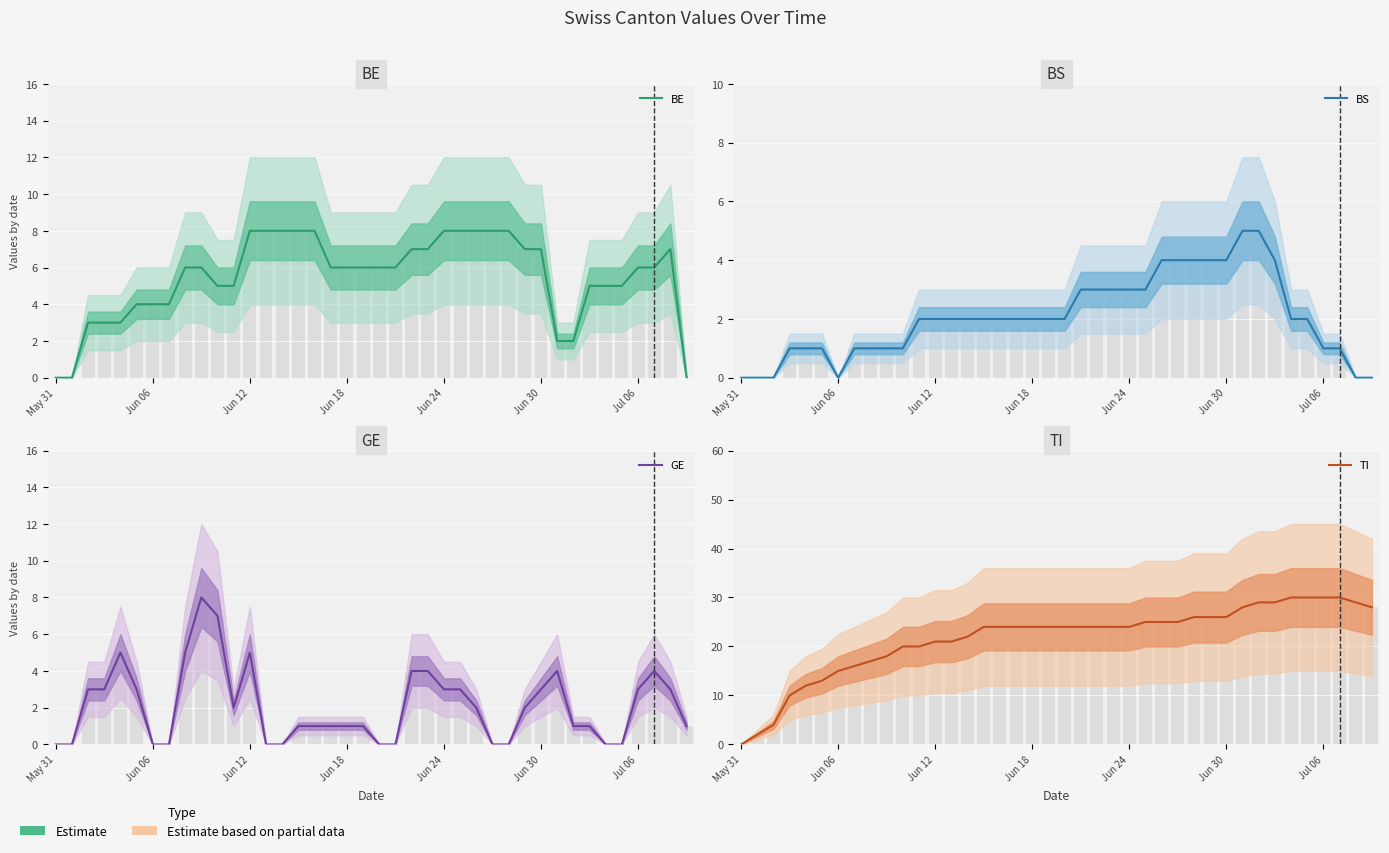

How many bars are there in each group?

4